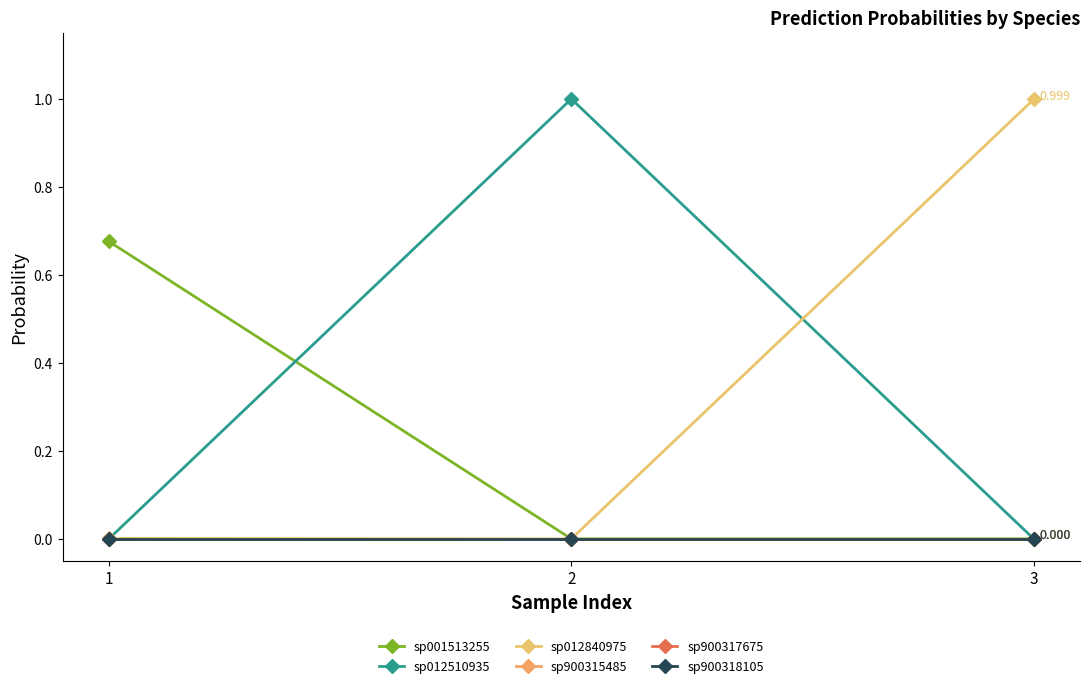

Does the chart have visible grid lines?

No